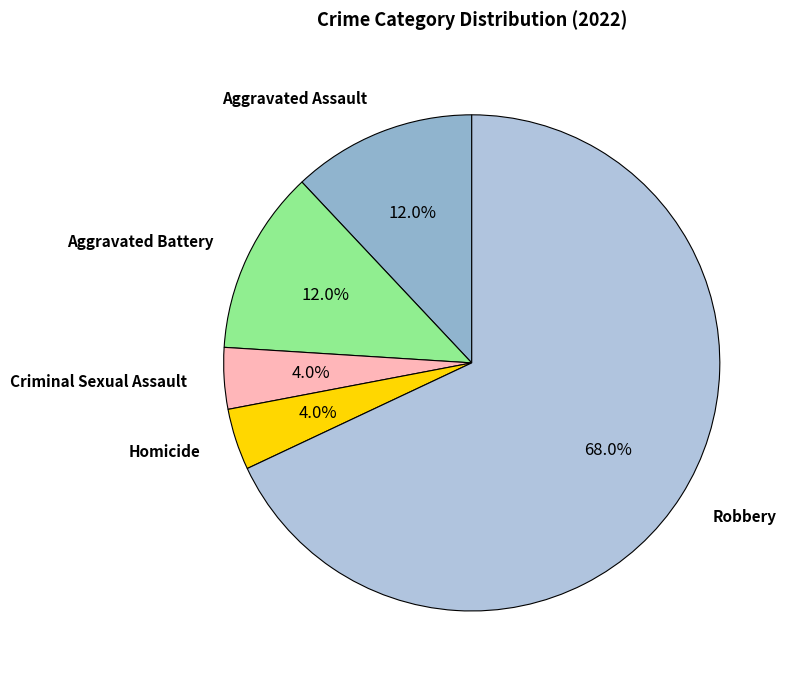

Count the number of slices in the pie.

5